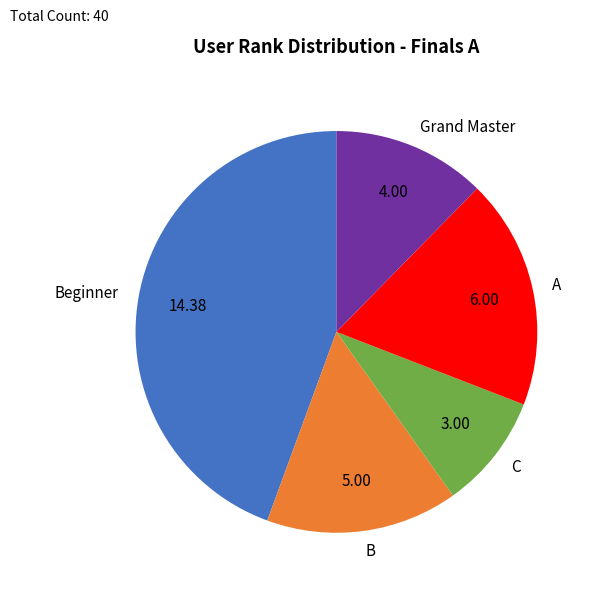

Does A account for over 50% of the chart?

No